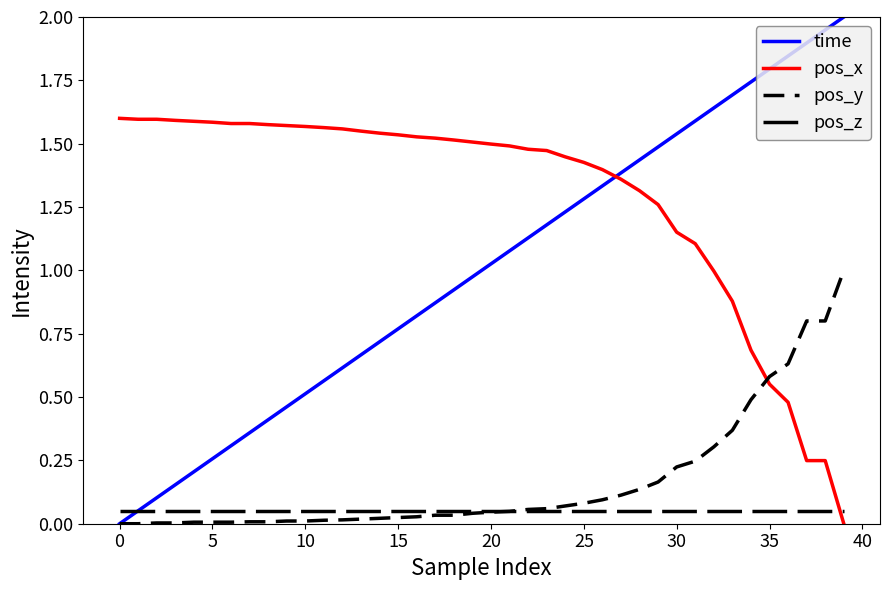

Is this an area chart (filled region under the line)?

No